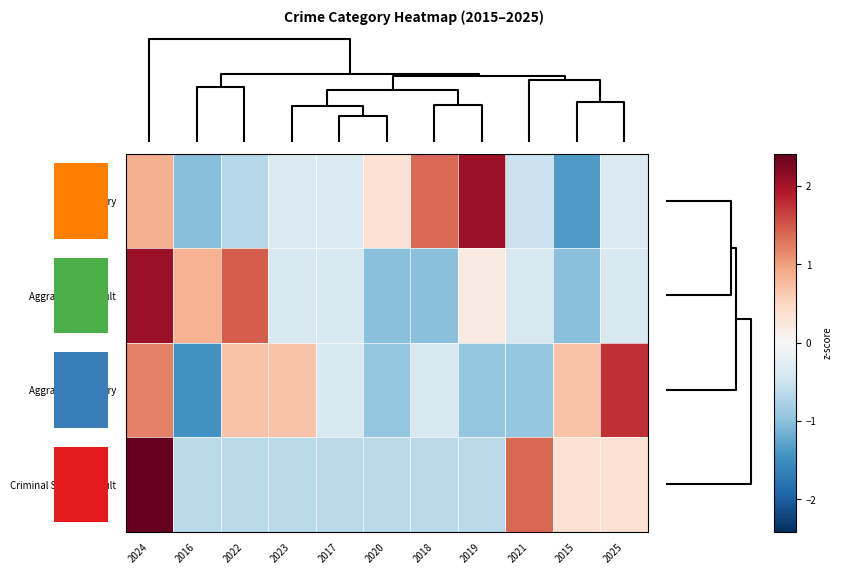

How many distinct data groups are displayed?

4